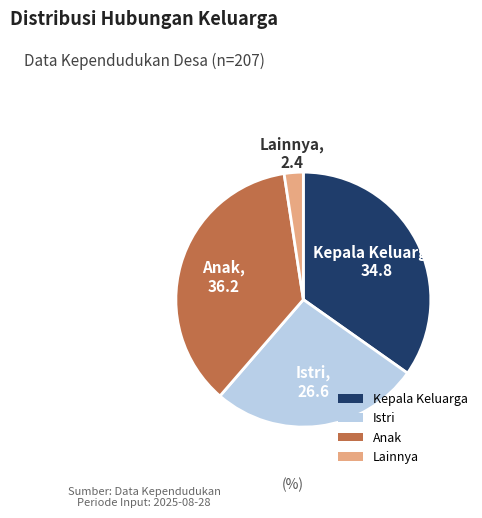

Does Istri represent more than half of the total?

No